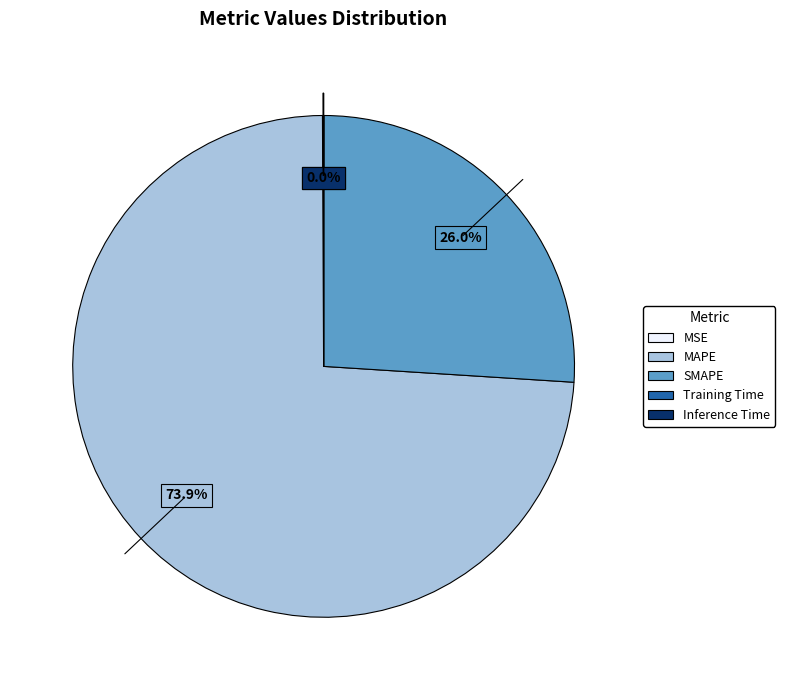

Which slice is the largest?

MAPE